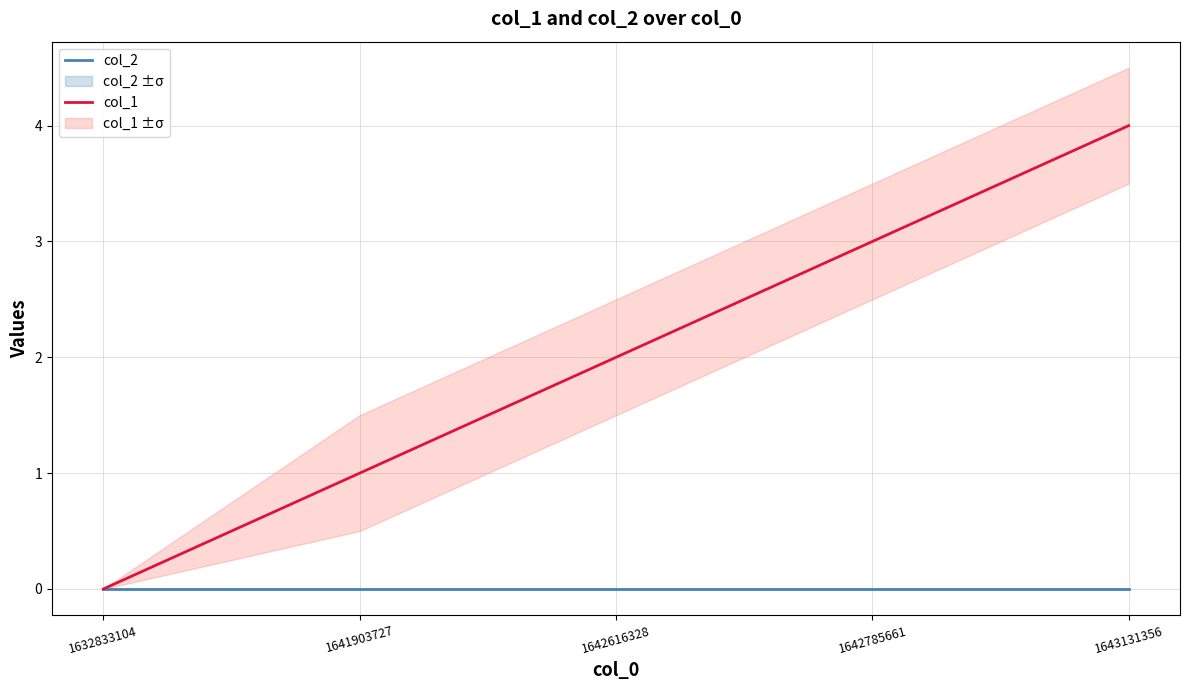

Does the chart have visible grid lines?

Yes